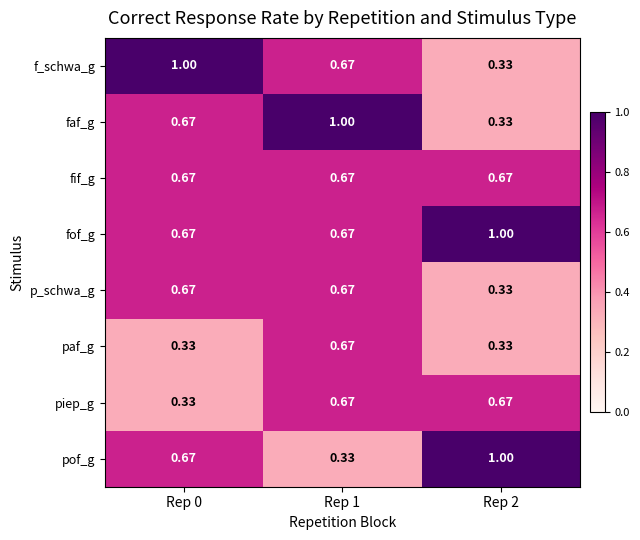

Which series changed the most between Rep 0 and Rep 2?

f_schwa_g